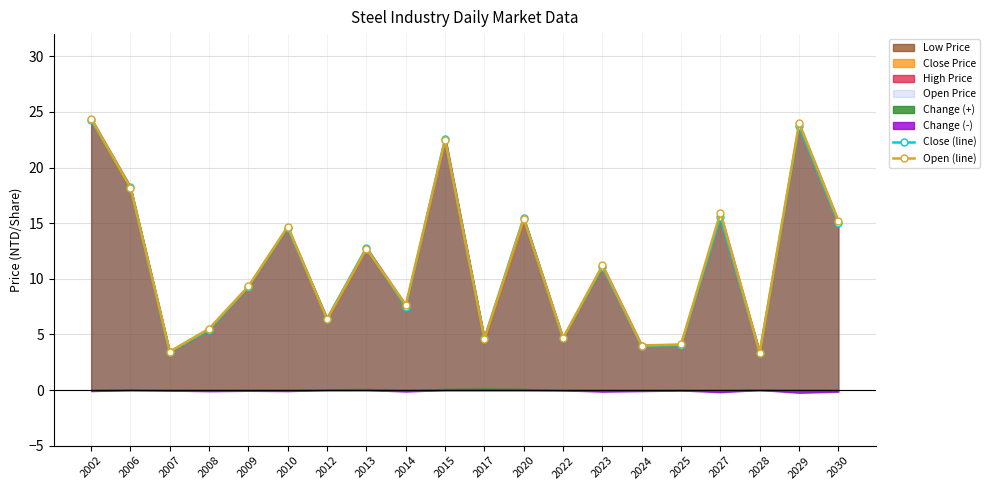

What is the lowest value of the Open (line) series?

3.4